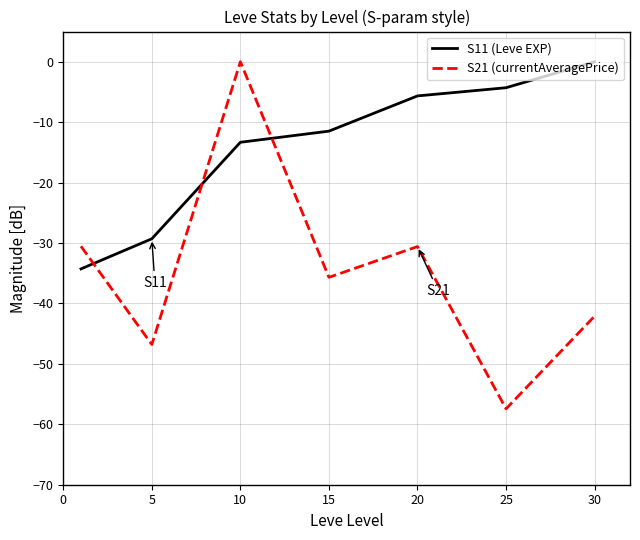

How many values in the S21 (currentAveragePrice) series exceed -35?

3